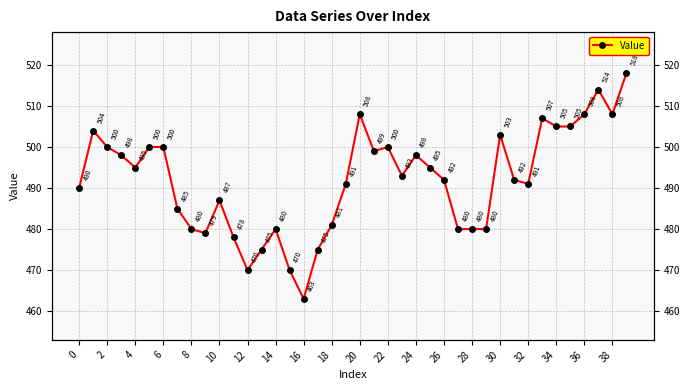

What is the difference between the second highest and minimum values?

51